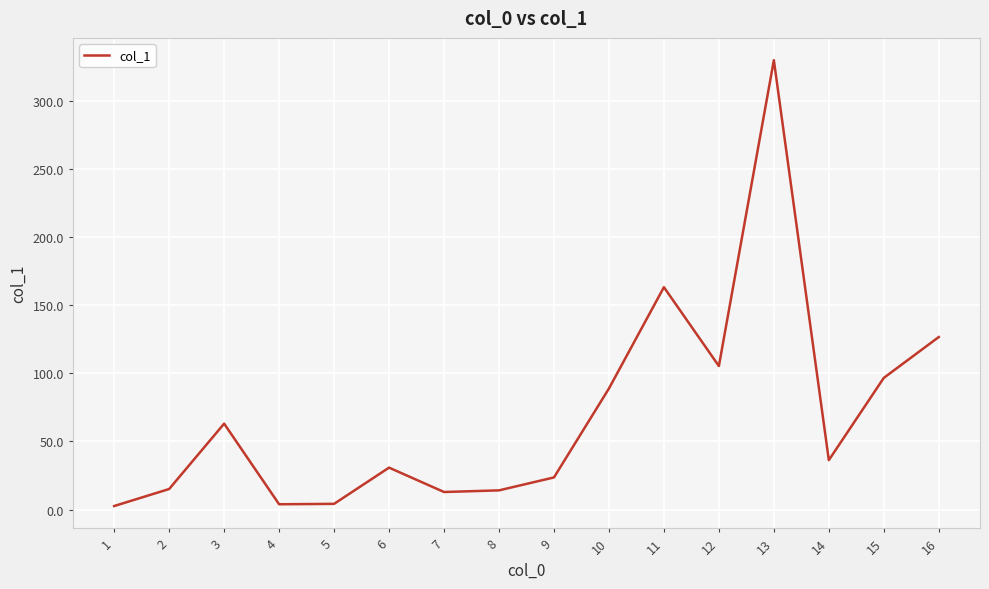

What is the maximum value shown in the chart?

330.0